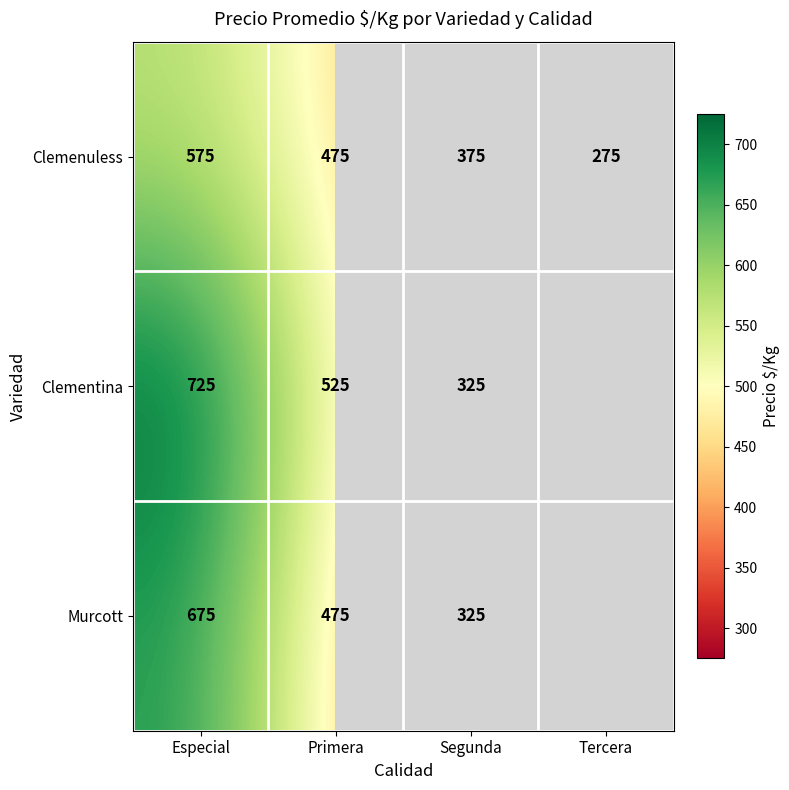

What is the maximum value shown in the chart?

725.0